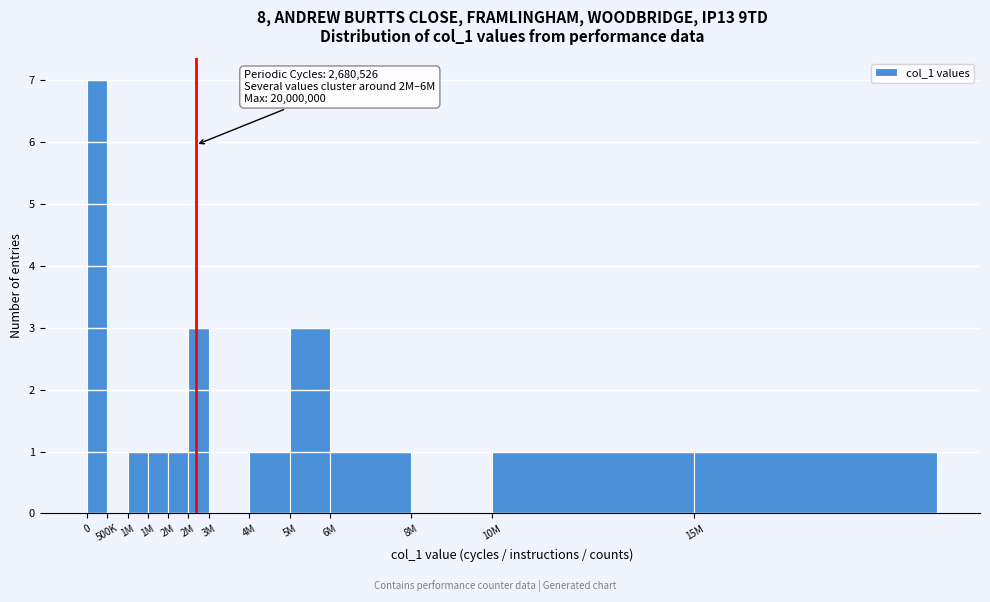

Are the bars horizontal?

No